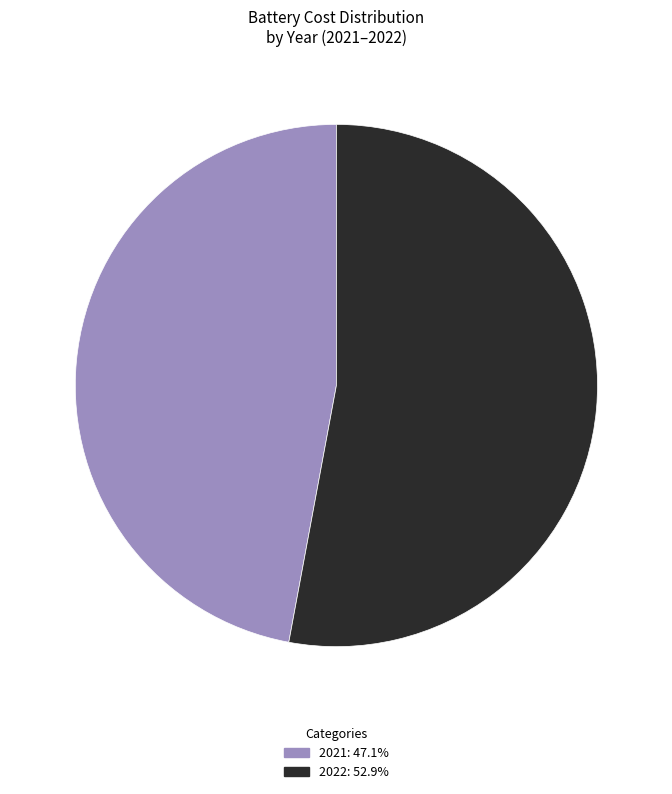

Does 2022 represent more than half of the total?

Yes